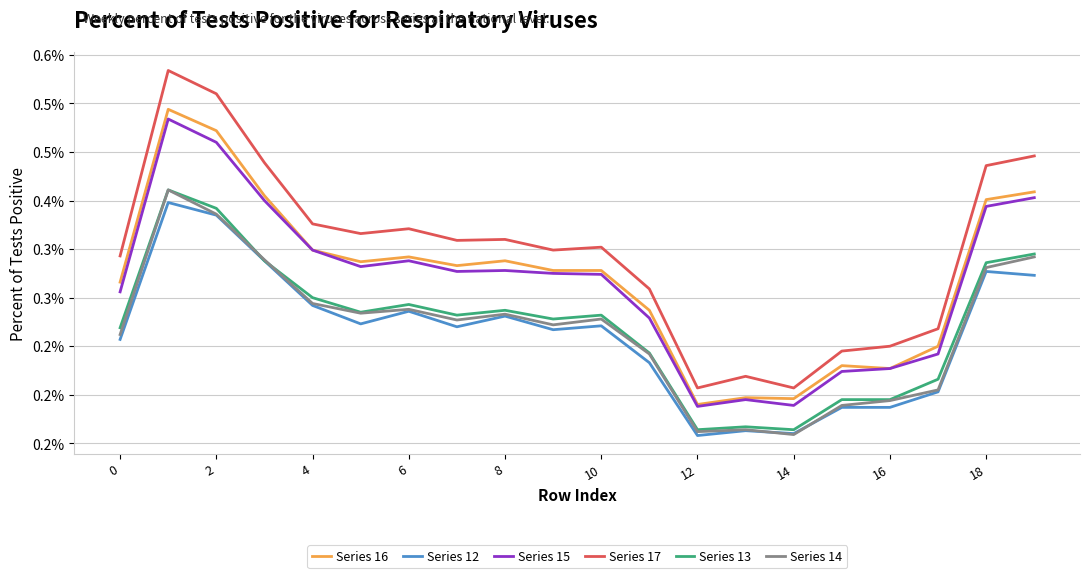

What are all the series names shown in the legend?

Series 16, Series 12, Series 15, Series 17, Series 13, Series 14